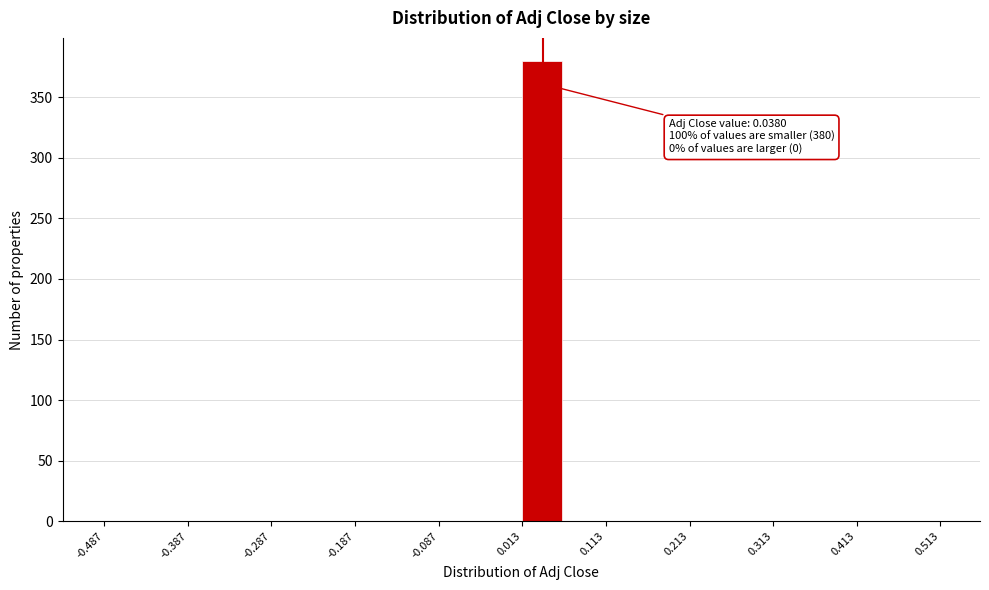

Over which range of the x-axis is the bar tallest?

0.013 to 0.063